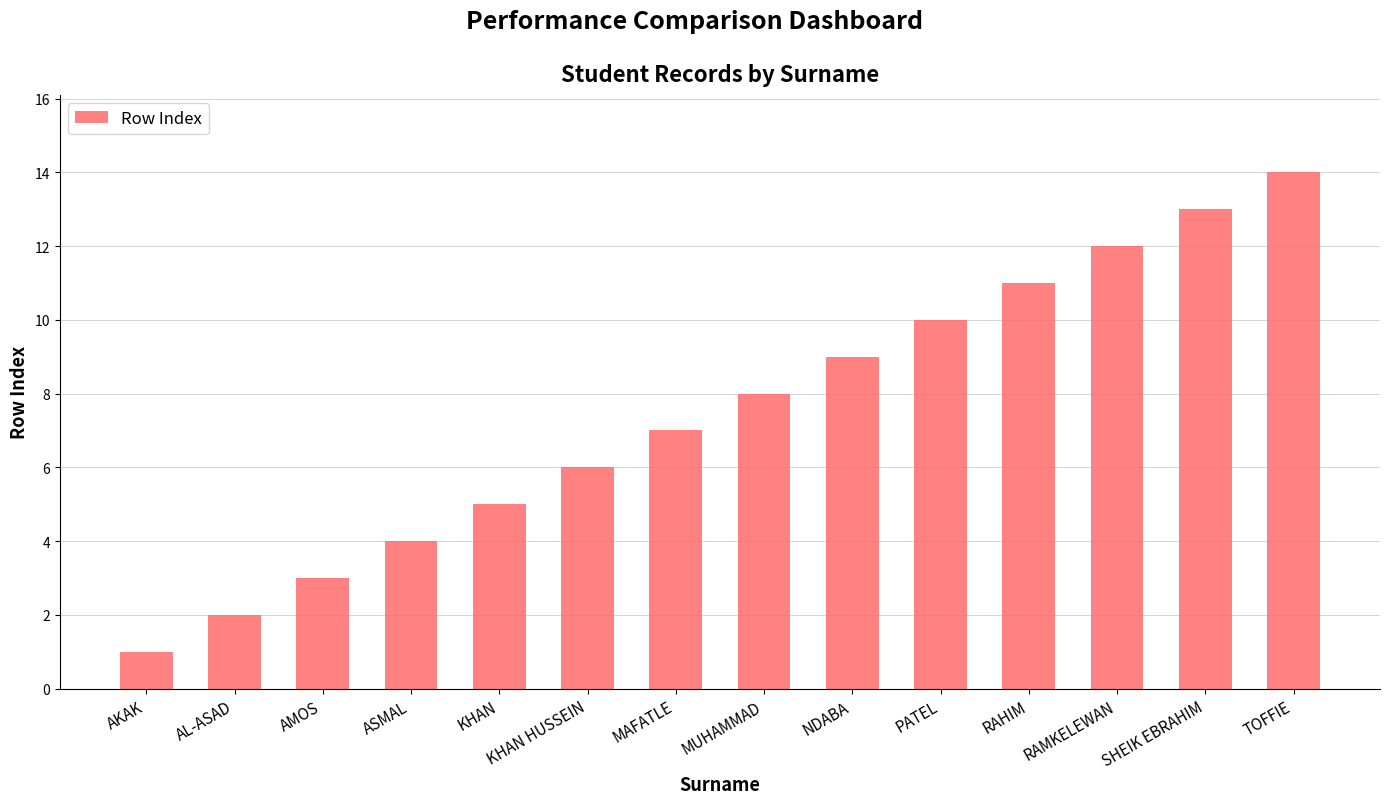

Reading left to right, what are all the values shown in this chart?

AKAK=1	AL-ASAD=2	AMOS=3	ASMAL=4	KHAN=5	KHAN HUSSEIN=6	MAFATLE=7	MUHAMMAD=8	NDABA=9	PATEL=10	RAHIM=11	RAMKELEWAN=12	SHEIK EBRAHIM=13	TOFFIE=14